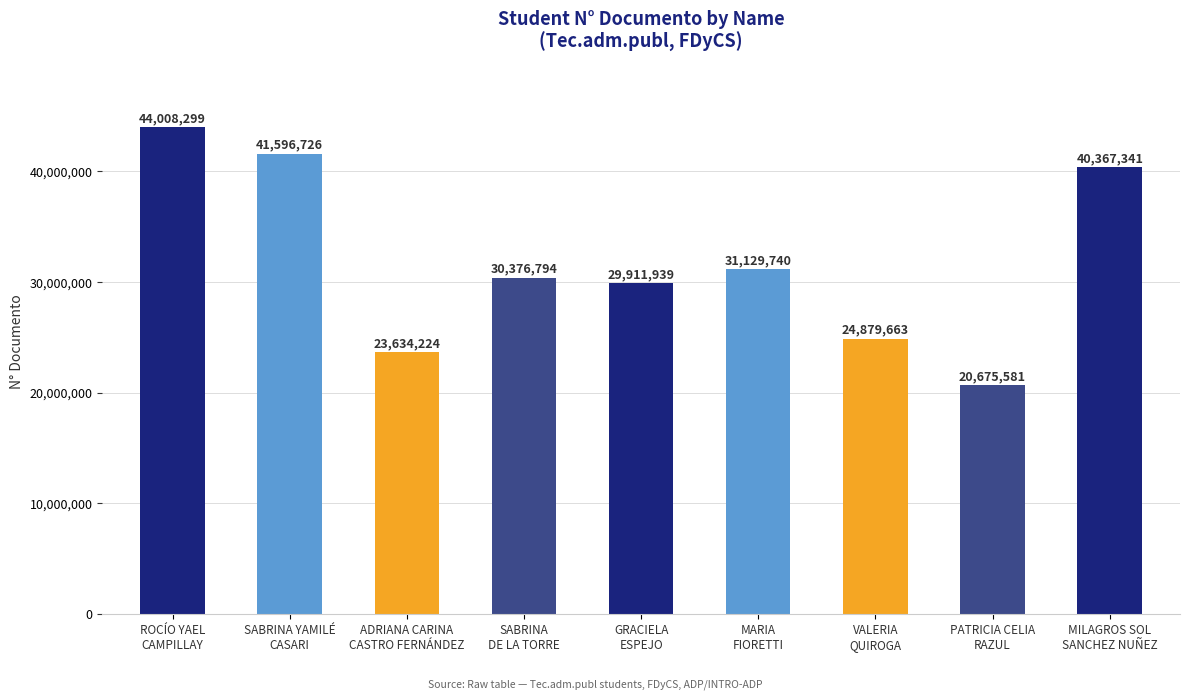

Reading left to right, transcribe all the data shown in this chart.

ROCÍO YAEL
CAMPILLAY=44008299	SABRINA YAMILÉ
CASARI=41596726	ADRIANA CARINA
CASTRO FERNÁNDEZ=23634224	SABRINA
DE LA TORRE=30376794	GRACIELA
ESPEJO=29911939	MARIA
FIORETTI=31129740	VALERIA
QUIROGA=24879663	PATRICIA CELIA
RAZUL=20675581	MILAGROS SOL
SANCHEZ NUÑEZ=40367341